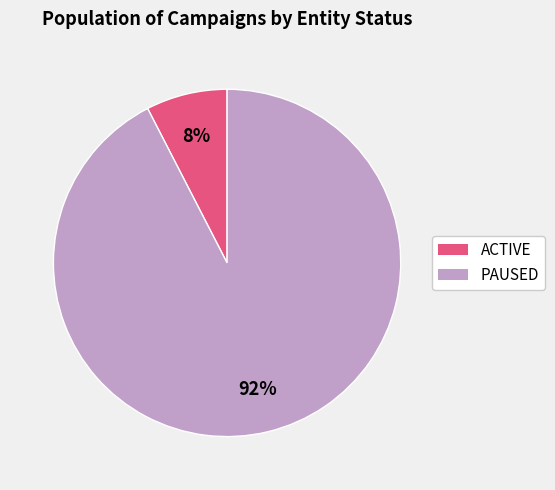

Count the number of slices in the pie.

2